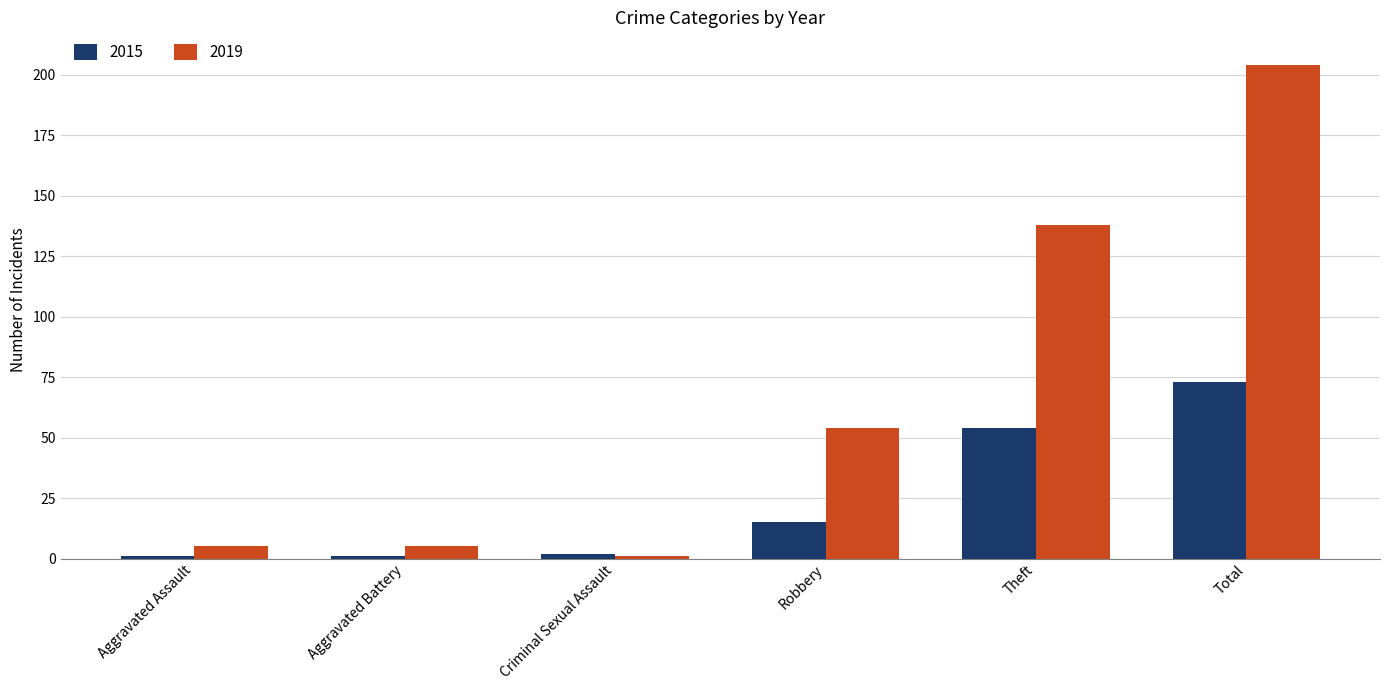

Which series has the widest spread of values?

2019